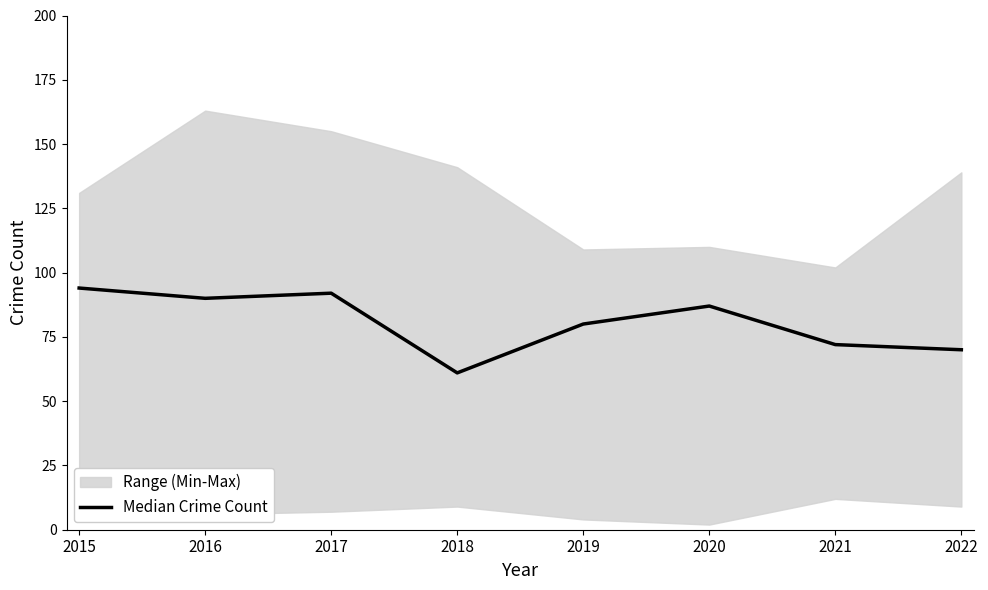

Reading right to left, extract all data points from this chart.

70	72	87	80	61	92	90	94